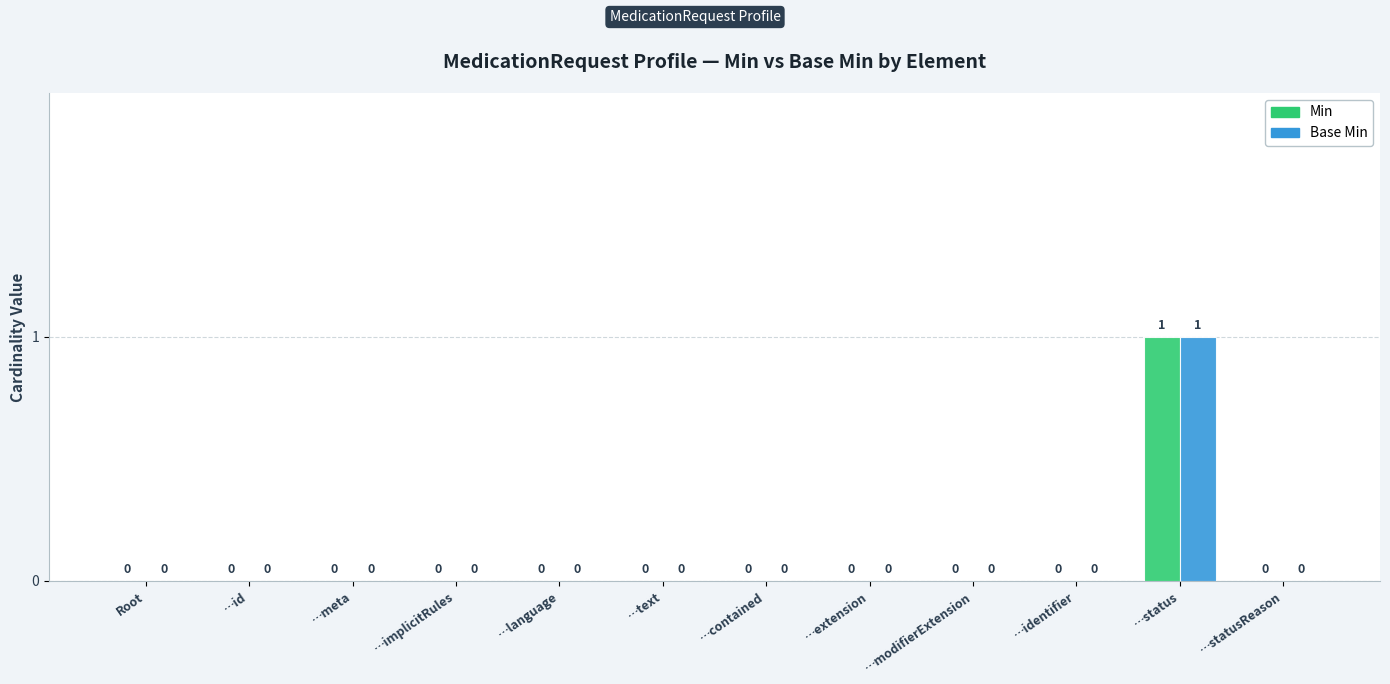

Which category has the highest value across all series?

…status